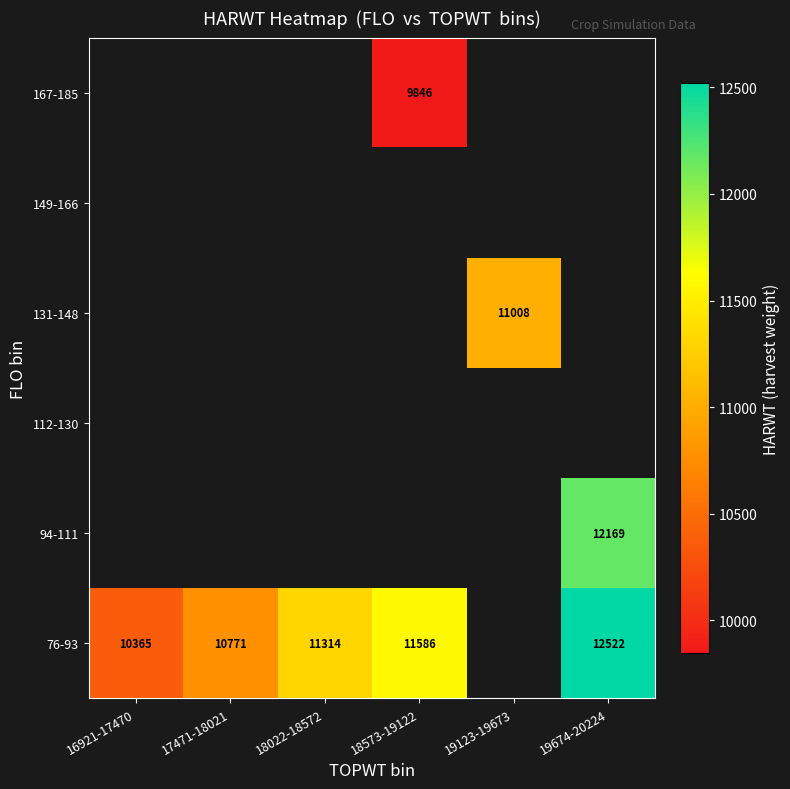

Between 18573-19122 and 17471-18021, which is larger?

18573-19122